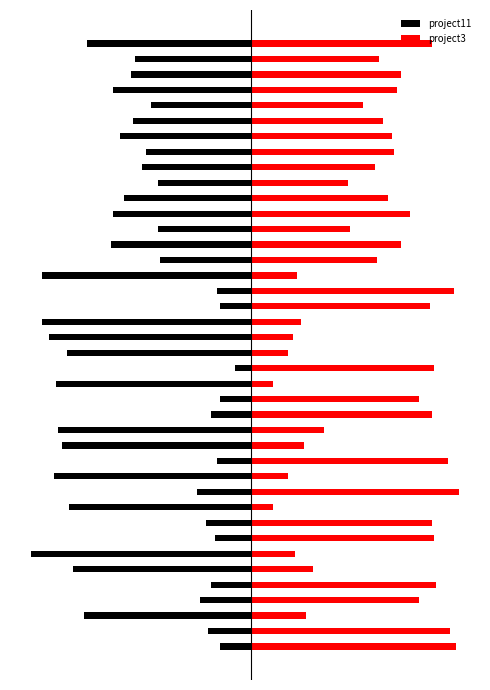

Rank the series by their average value, from lowest to highest.

project11, project3